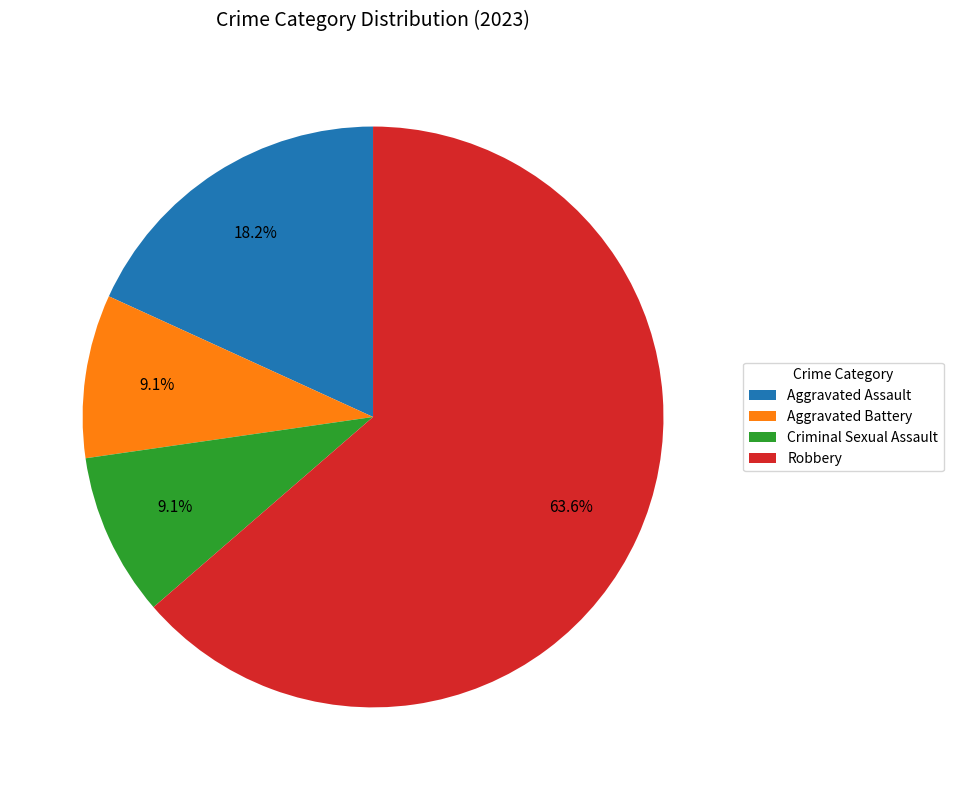

What percentage is the Aggravated Battery slice, to the nearest percent?

9%